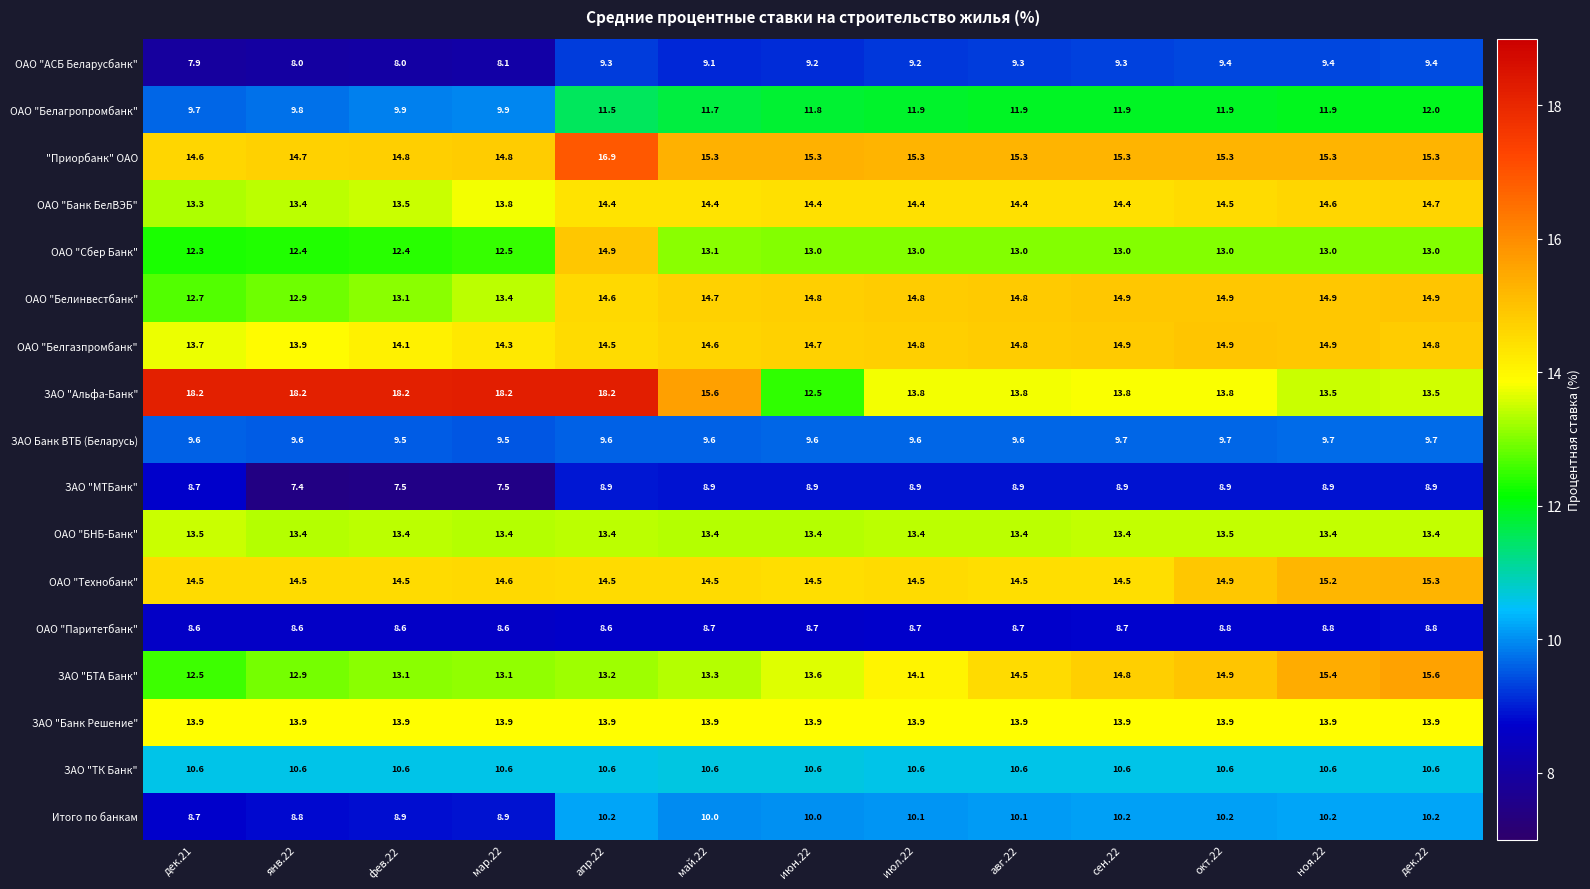

What is the greatest value displayed?

18.2